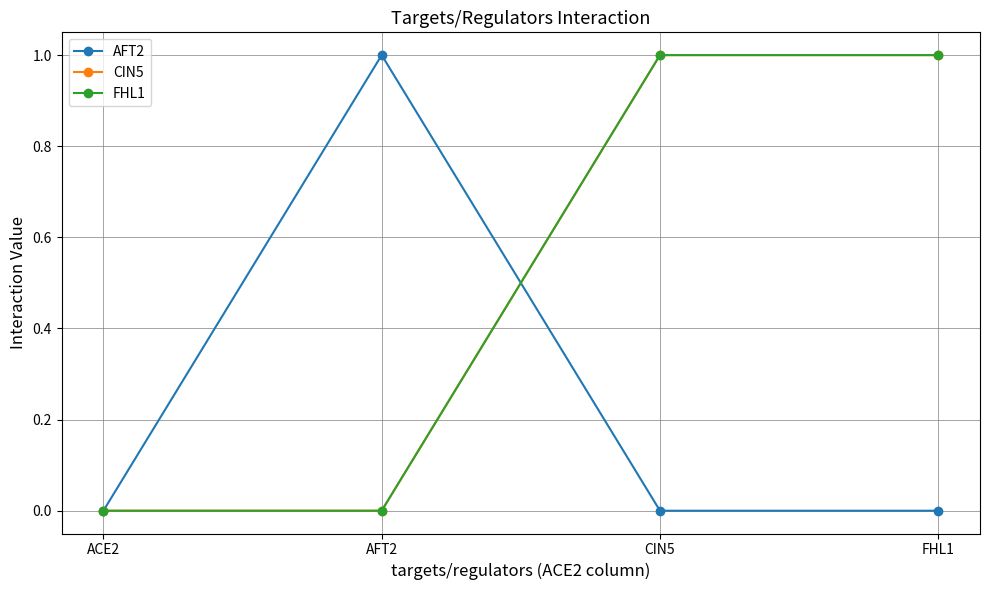

At which category is the sum across all series the highest?

CIN5